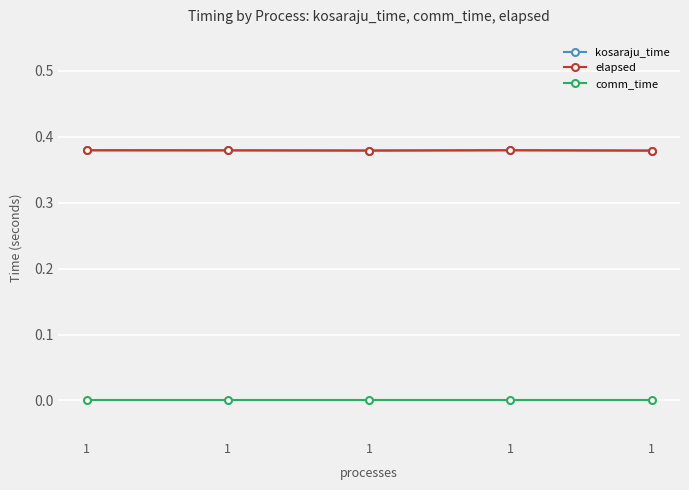

Is this an area chart (filled region under the line)?

No